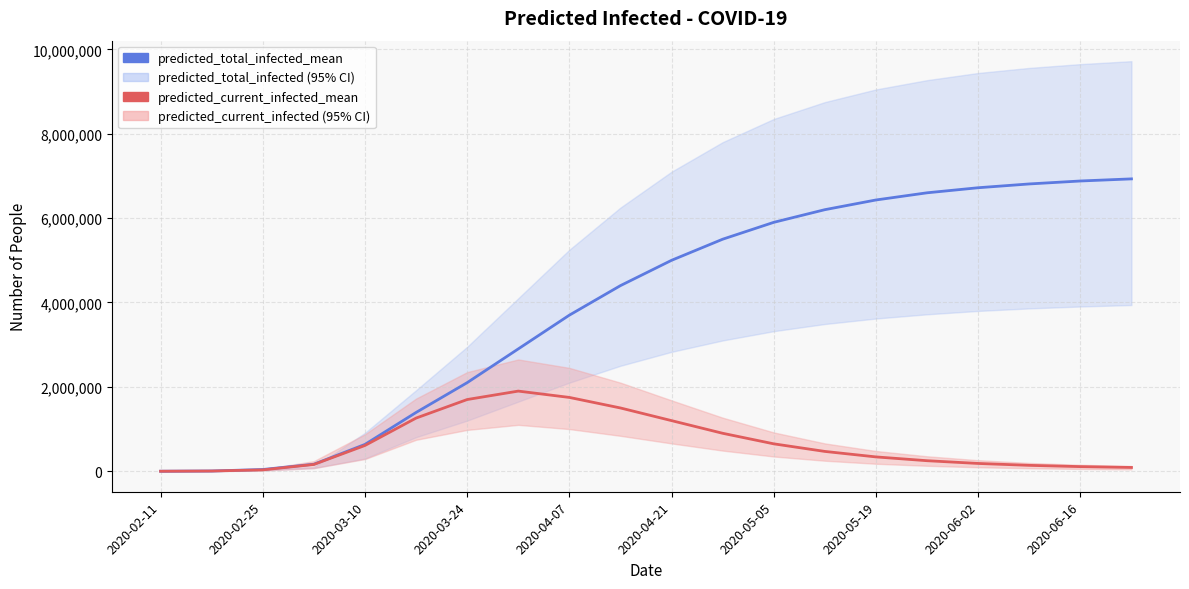

Rank the series by their maximum value, from highest to lowest.

predicted_total_infected_mean, predicted_current_infected_mean